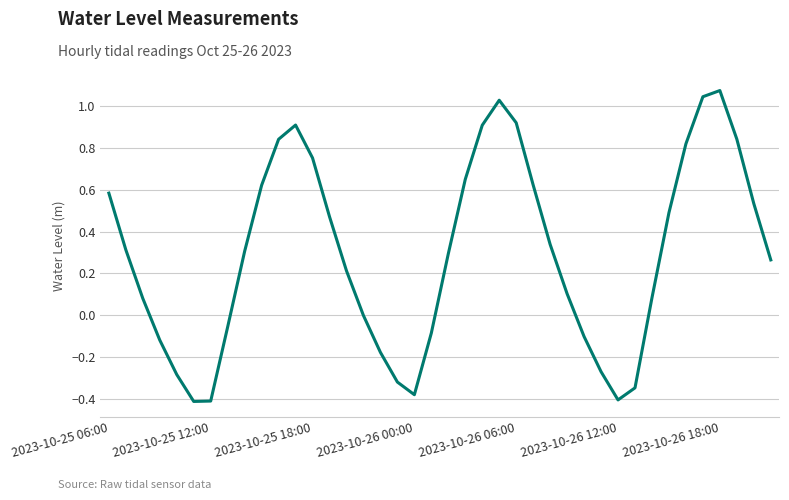

What is the difference between the maximum and minimum values?

1.5